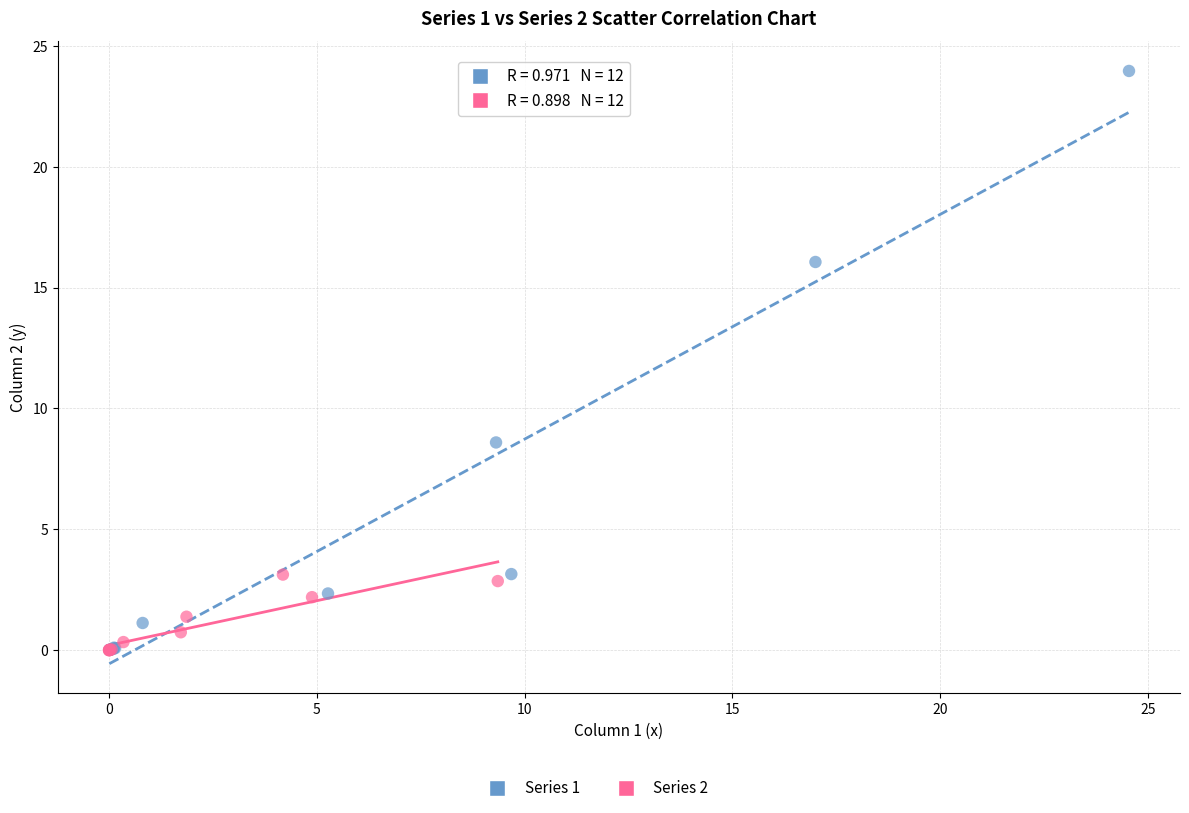

Which series contains the highest Y value?

Series 1